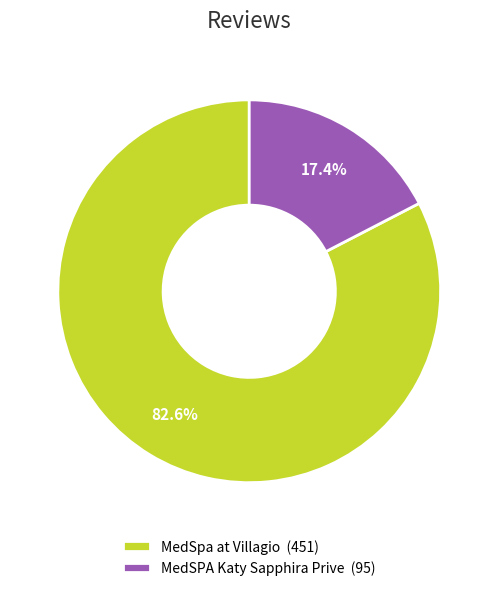

Between MedSPA Katy Sapphira Prive and MedSpa at Villagio, which is larger?

MedSpa at Villagio